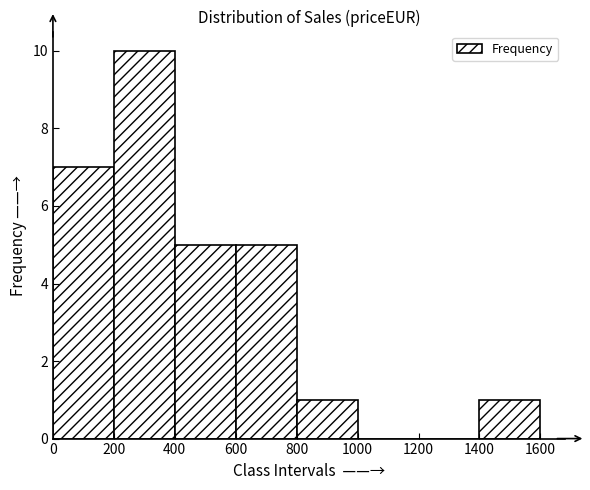

Over which range of the x-axis is the bar tallest?

200 to 400